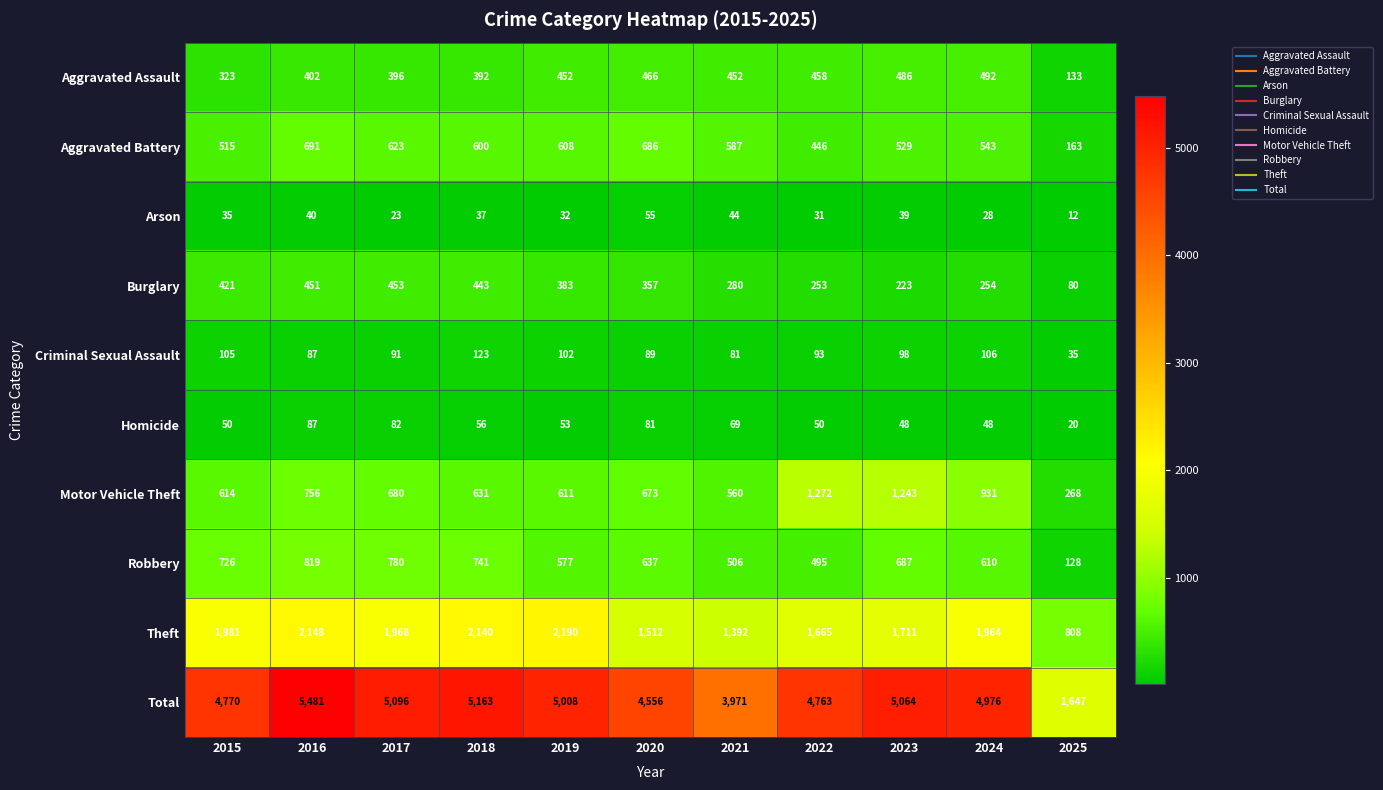

What is the minimum value shown in the chart?

12